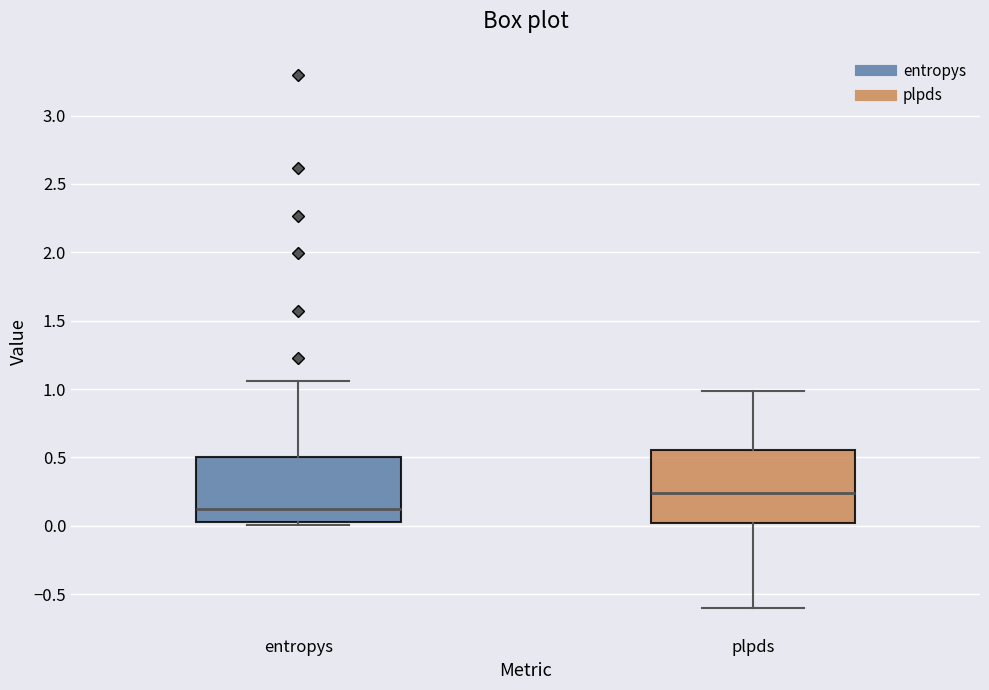

Which box has the highest median line?

plpds